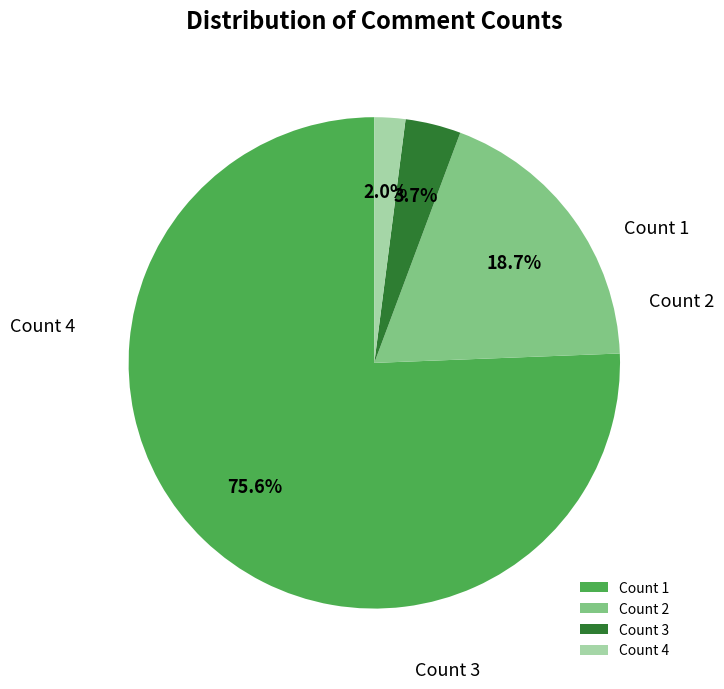

What is the total percentage of Count 4 and Count 3?

5.7%